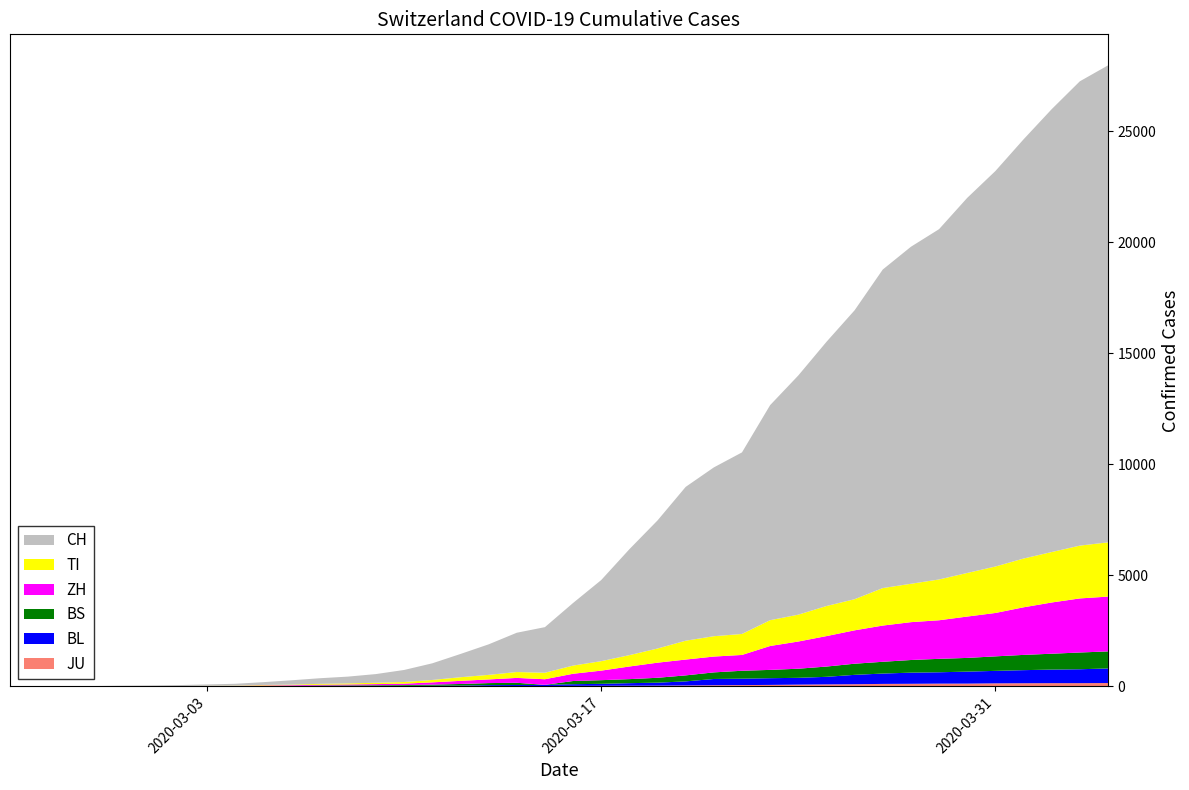

Reading right to left, extract all data points from this chart.

CH: 2020-04-04=21469	2020-04-03=20899	2020-04-02=19933	2020-04-01=18867	2020-03-31=17800	2020-03-30=16883	2020-03-29=15767	2020-03-28=15169	2020-03-27=14337	2020-03-26=13004	2020-03-25=11890	2020-03-24=10766	2020-03-23=9679	2020-03-22=8172	2020-03-21=7598	2020-03-20=6923	2020-03-19=5764	2020-03-18=4767	2020-03-17=3651	2020-03-16=2817	2020-03-15=2052	2020-03-14=1768	2020-03-13=1373	2020-03-12=1046	2020-03-11=749	2020-03-10=542	2020-03-09=391	2020-03-08=304	2020-03-07=252	2020-03-06=194	2020-03-05=126	2020-03-04=84	2020-03-03=61	2020-03-02=42	2020-03-01=30	2020-02-29=22	2020-02-28=13	2020-02-27=6	2020-02-26=2	2020-02-25=0
TI: 2020-04-04=2442	2020-04-03=2377	2020-04-02=2271	2020-04-01=2195	2020-03-31=2091	2020-03-30=1962	2020-03-29=1837	2020-03-28=1727	2020-03-27=1688	2020-03-26=1401	2020-03-25=1354	2020-03-24=1209	2020-03-23=1162	2020-03-22=945	2020-03-21=916	2020-03-20=849	2020-03-19=638	2020-03-18=511	2020-03-17=426	2020-03-16=368	2020-03-15=293	2020-03-14=265	2020-03-13=206	2020-03-12=163	2020-03-11=108	2020-03-10=75	2020-03-09=61	2020-03-08=49	2020-03-07=41	2020-03-06=28	2020-03-05=25	2020-03-04=13	2020-03-03=8	2020-03-02=4	2020-03-01=2	2020-02-29=2	2020-02-28=1	2020-02-27=1	2020-02-26=1	2020-02-25=0
ZH: 2020-04-04=2467	2020-04-03=2434	2020-04-02=2306	2020-04-01=2142	2020-03-31=1953	2020-03-30=1862	2020-03-29=1736	2020-03-28=1704	2020-03-27=1630	2020-03-26=1503	2020-03-25=1371	2020-03-24=1224	2020-03-23=1076	2020-03-22=712	2020-03-21=712	2020-03-20=712	2020-03-19=680	2020-03-18=569	2020-03-17=430	2020-03-16=327	2020-03-15=251	2020-03-14=219	2020-03-13=164	2020-03-12=141	2020-03-11=102	2020-03-10=63	2020-03-09=50	2020-03-08=41	2020-03-07=35	2020-03-06=30	2020-03-05=24	2020-03-04=16	2020-03-03=14	2020-03-02=11	2020-03-01=7	2020-02-29=6	2020-02-28=2	2020-02-27=2	2020-02-26=0	2020-02-25=0
JU: 2020-04-04=154	2020-04-03=149	2020-04-02=149	2020-04-01=145	2020-03-31=140	2020-03-30=128	2020-03-29=127	2020-03-28=119	2020-03-27=114	2020-03-26=100	2020-03-25=92	2020-03-24=82	2020-03-23=69	2020-03-22=61	2020-03-21=54	2020-03-20=44	2020-03-19=36	2020-03-18=32	2020-03-17=29	2020-03-16=25	2020-03-15=19	2020-03-14=18	2020-03-13=17	2020-03-12=12	2020-03-11=7	2020-03-10=7	2020-03-09=7	2020-03-08=5	2020-03-07=5	2020-03-06=4	2020-03-05=4	2020-03-04=2	2020-03-03=2	2020-03-02=1	2020-03-01=1	2020-02-29=1	2020-02-28=1	2020-02-27=1	2020-02-26=0	2020-02-25=0
BS: 2020-04-04=767	2020-04-03=754	2020-04-02=714	2020-04-01=687	2020-03-31=653	2020-03-30=617	2020-03-29=605	2020-03-28=569	2020-03-27=530	2020-03-26=501	2020-03-25=462	2020-03-24=410	2020-03-23=374	2020-03-22=356	2020-03-21=297	2020-03-20=270	2020-03-19=220	2020-03-18=181	2020-03-17=164	2020-03-16=143	2020-03-15=0	2020-03-14=100	2020-03-13=92	2020-03-12=73	2020-03-11=49	2020-03-10=33	2020-03-09=28	2020-03-08=24	2020-03-07=21	2020-03-06=15	2020-03-05=8	2020-03-04=3	2020-03-03=3	2020-03-02=1	2020-03-01=1	2020-02-29=1	2020-02-28=1	2020-02-27=1	2020-02-26=0	2020-02-25=0
BL: 2020-04-04=656	2020-04-03=625	2020-04-02=610	2020-04-01=588	2020-03-31=561	2020-03-30=539	2020-03-29=511	2020-03-28=502	2020-03-27=466	2020-03-26=422	2020-03-25=341	2020-03-24=306	2020-03-23=302	2020-03-22=289	2020-03-21=282	2020-03-20=184	2020-03-19=134	2020-03-18=116	2020-03-17=89	2020-03-16=76	2020-03-15=54	2020-03-14=47	2020-03-13=42	2020-03-12=26	2020-03-11=26	2020-03-10=22	2020-03-09=20	2020-03-08=19	2020-03-07=15	2020-03-06=6	2020-03-05=6	2020-03-04=2	2020-03-03=2	2020-03-02=2	2020-03-01=2	2020-02-29=2	2020-02-28=1	2020-02-27=0	2020-02-26=0	2020-02-25=0